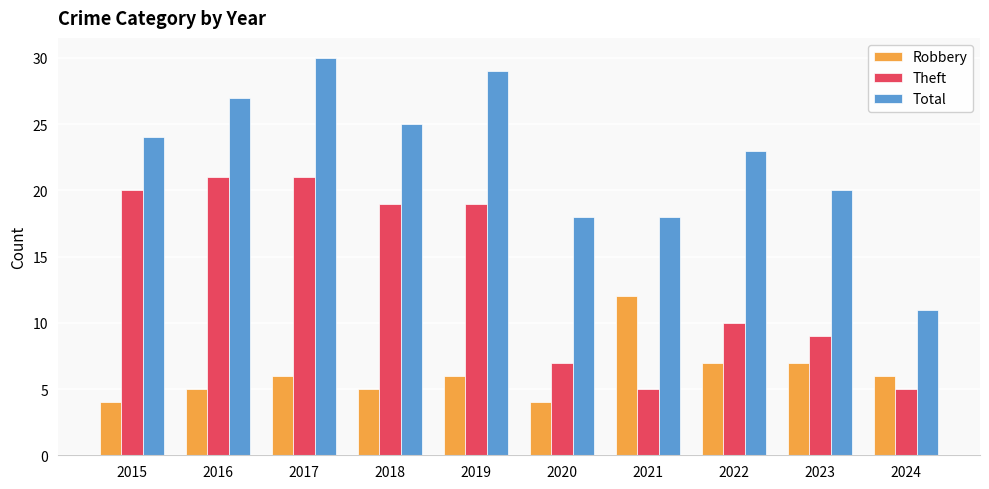

List the series in order of their overall mean, lowest first.

Robbery, Theft, Total